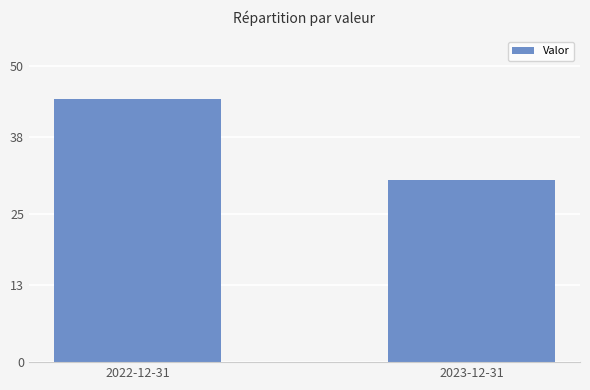

At which category does the chart reach its peak across all series?

2022-12-31